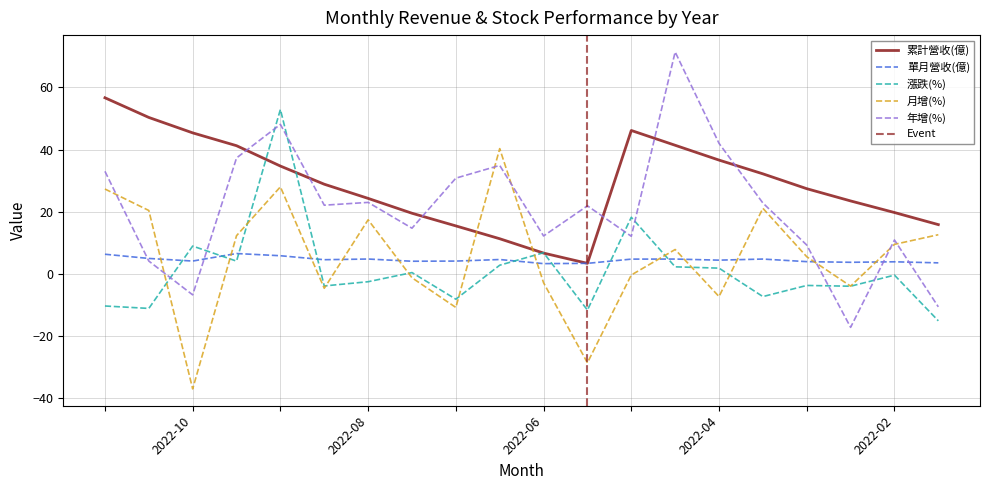

How many values in the 單月營收(億) series are below 4?

6